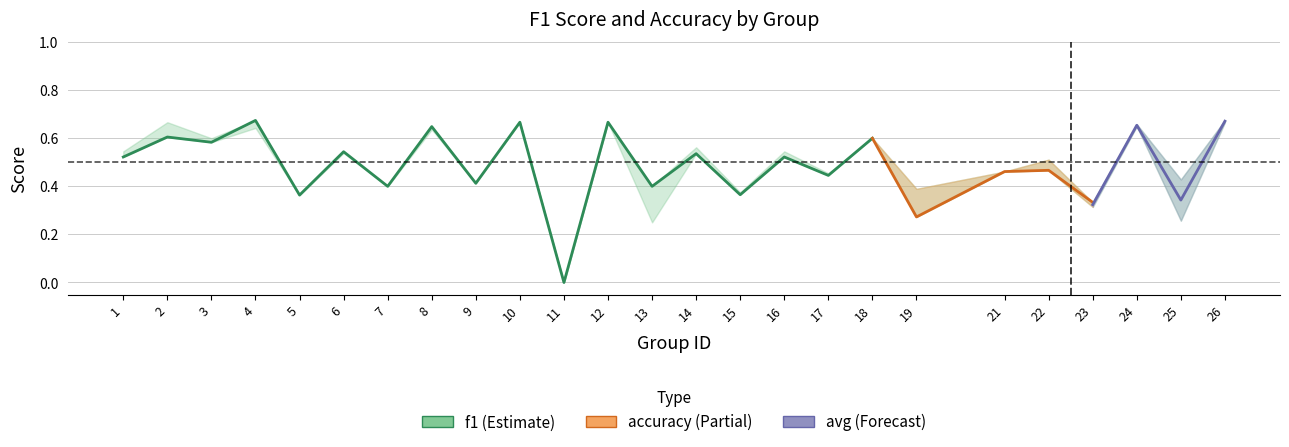

What is the maximum value shown in the chart?

0.7